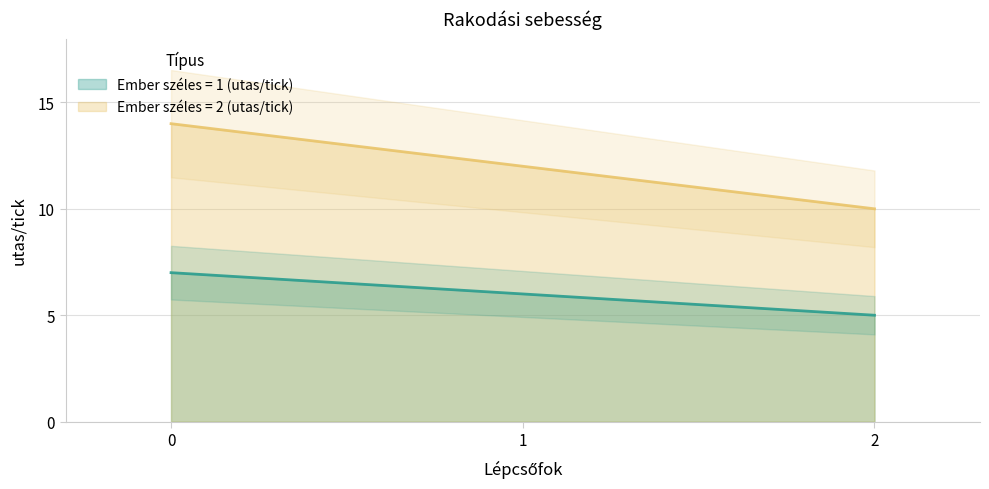

Is the value of Ember_2 at 1 greater than the value of Ember_1 at 2?

Yes